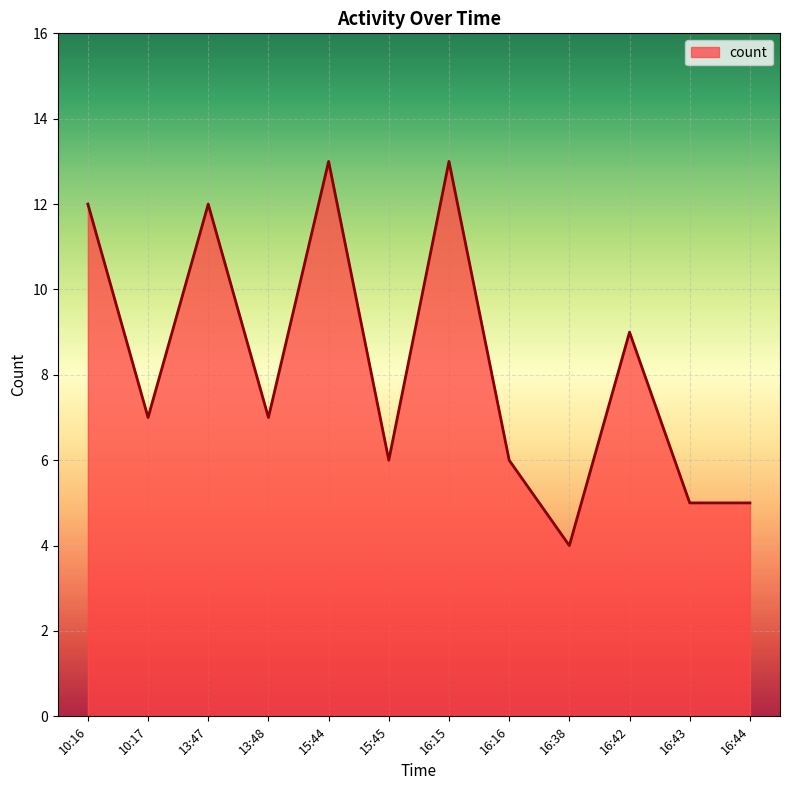

How many distinct data groups are displayed?

1